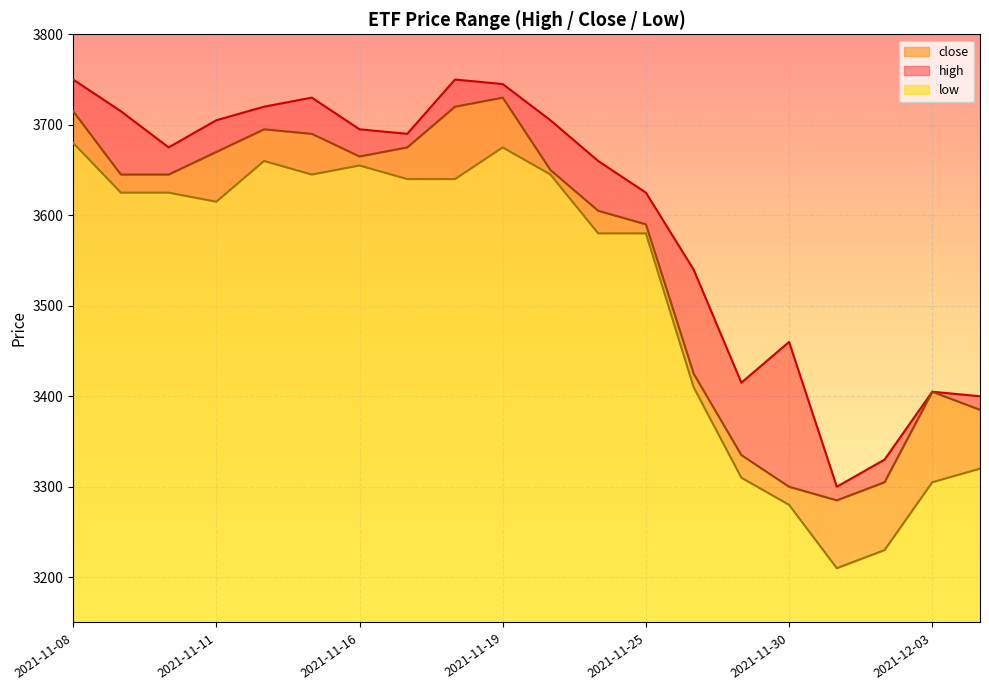

How many distinct data groups are displayed?

3